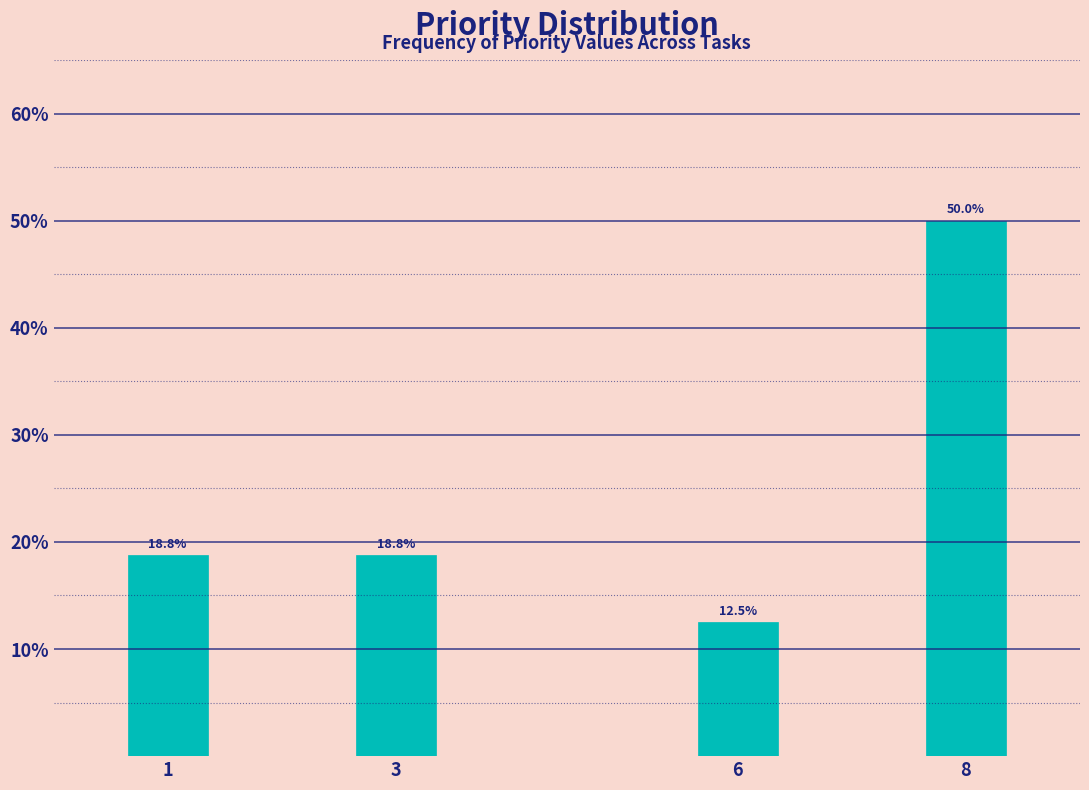

Reading right to left, what are all the values shown in this chart?

50.0	12.5	18.8	18.8